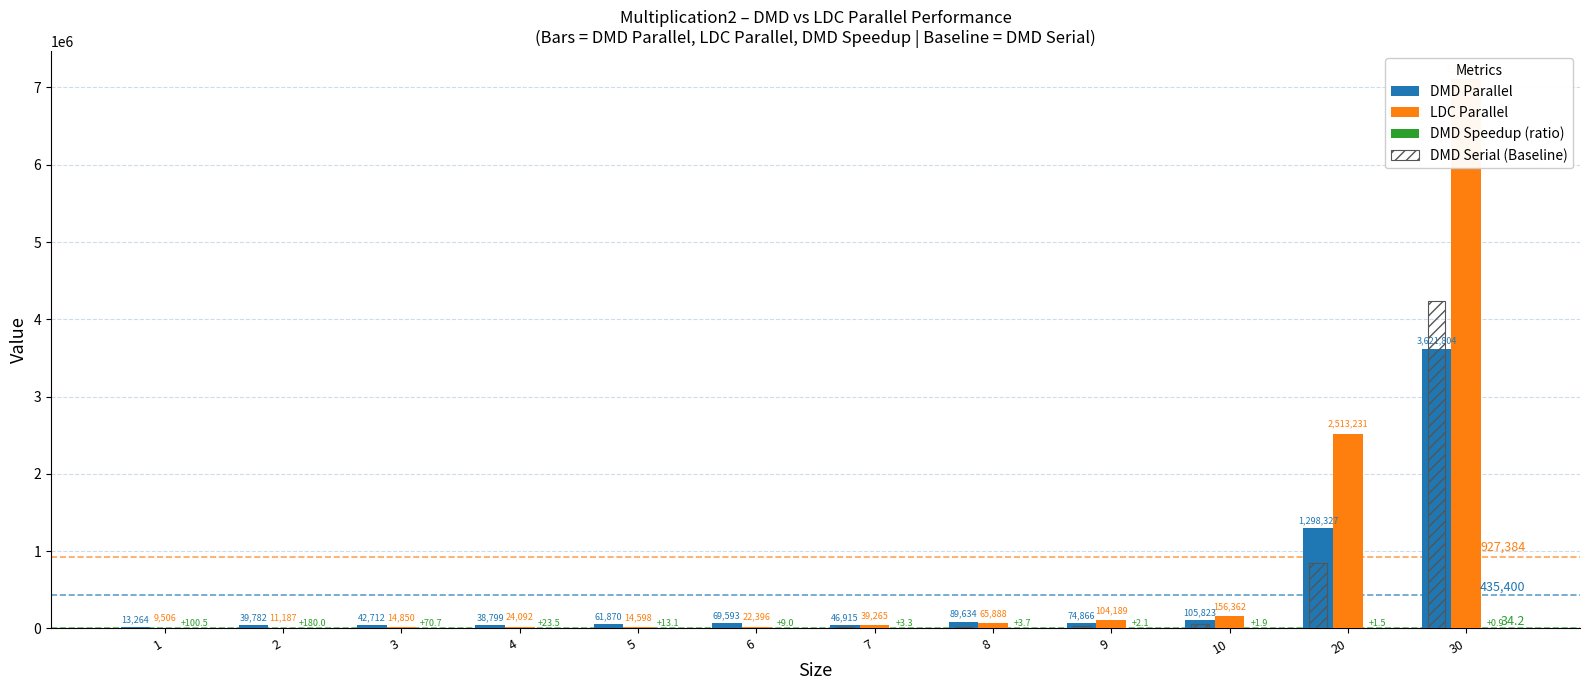

Are the bars grouped side by side (vs. stacked)?

Yes